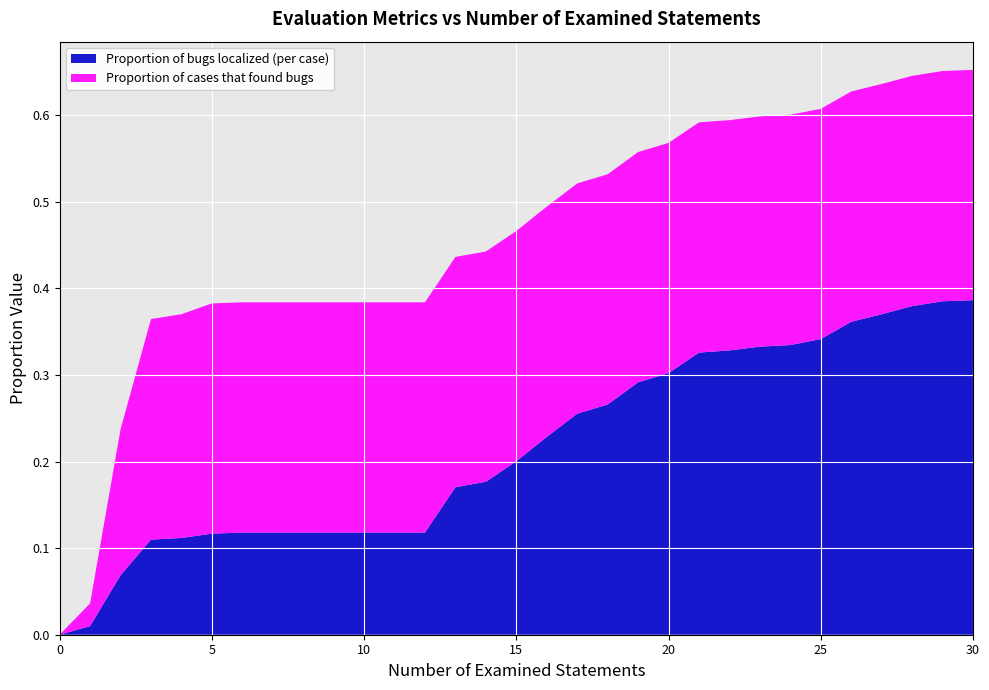

Reading left to right, extract all data points from this chart.

Proportion of bugs localized (per case): 0.0	0.0	0.1	0.1	0.1	0.1	0.1	0.1	0.1	0.1	0.1	0.1	0.1	0.2	0.2	0.2	0.2	0.3	0.3	0.3	0.3	0.3	0.3	0.3	0.3	0.3	0.4	0.4	0.4	0.4	0.4
Proportion of cases that found bugs: 0.0	0.0	0.2	0.3	0.3	0.3	0.3	0.3	0.3	0.3	0.3	0.3	0.3	0.3	0.3	0.3	0.3	0.3	0.3	0.3	0.3	0.3	0.3	0.3	0.3	0.3	0.3	0.3	0.3	0.3	0.3